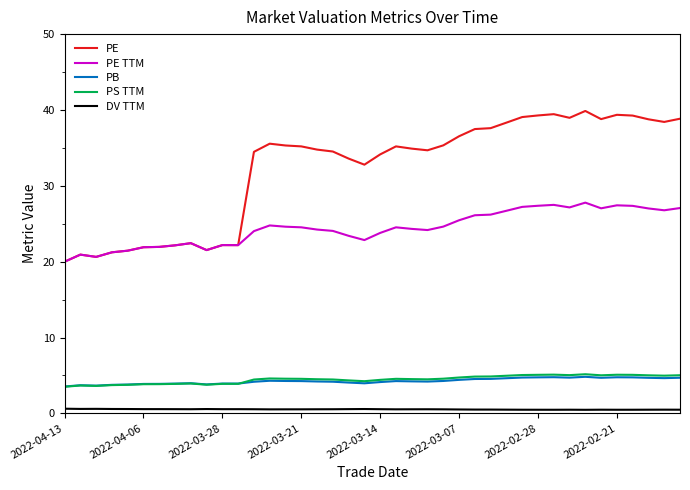

True or false: PS TTM and PE intersect in this chart.

False